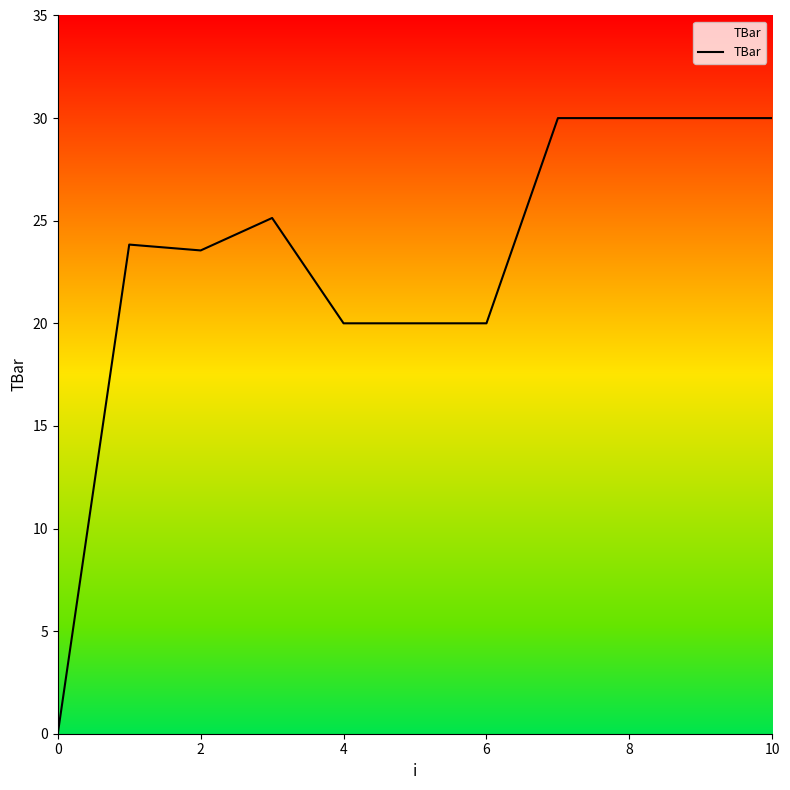

Count the values in the range 20 to 30.

10